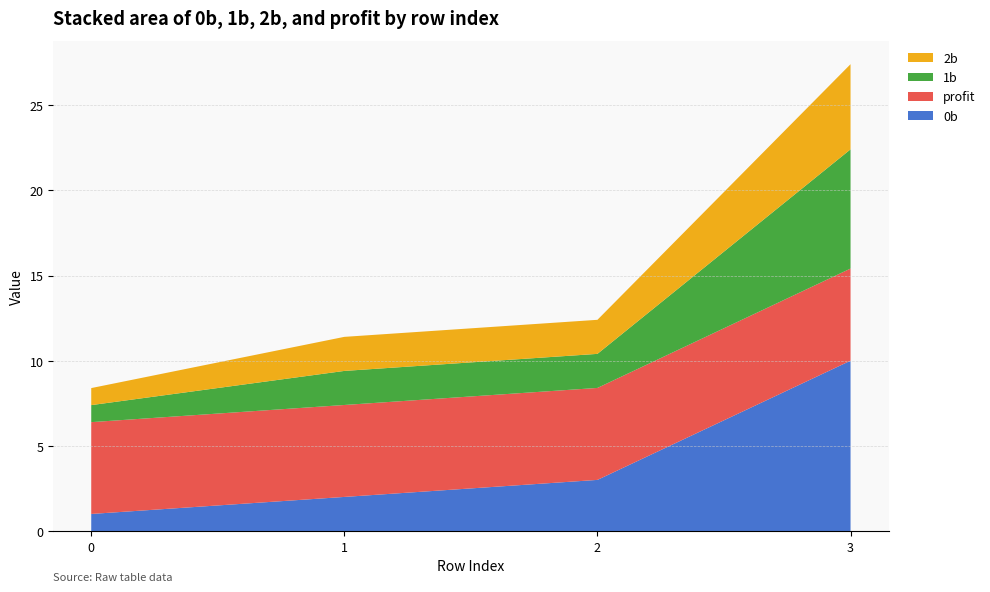

Reading right to left, transcribe all the data shown in this chart.

0b: 3=10.0	2=3.0	1=2.0	0=1.0
1b: 3=7.0	2=2.0	1=2.0	0=1.0
2b: 3=5.0	2=2.0	1=2.0	0=1.0
profit: 3=5.4	2=5.4	1=5.4	0=5.4